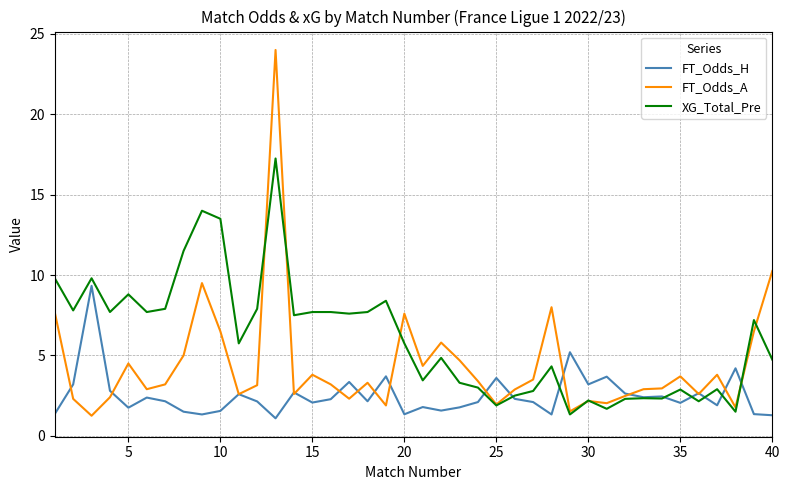

Which series has the largest range (max minus min)?

FT_Odds_A